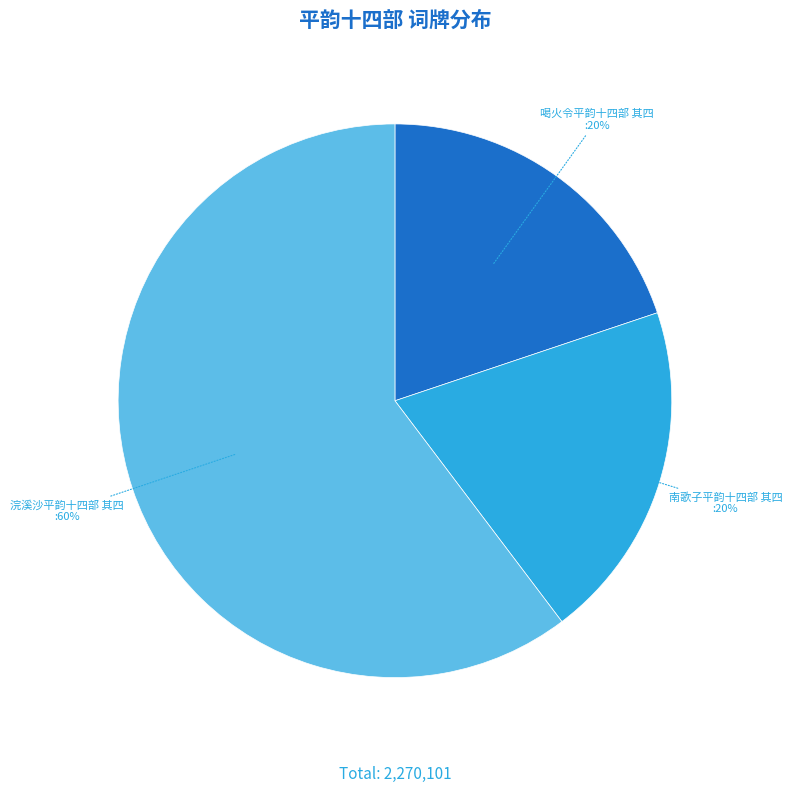

To the nearest percent, what is the average slice percentage?

33%